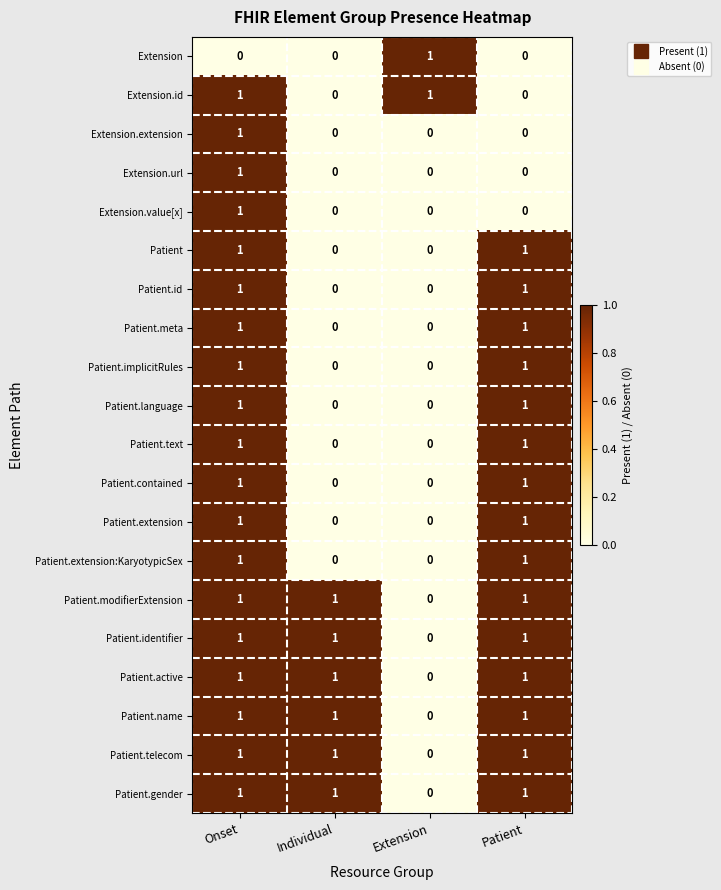

At which label is Patient.gender closest to 0?

Extension